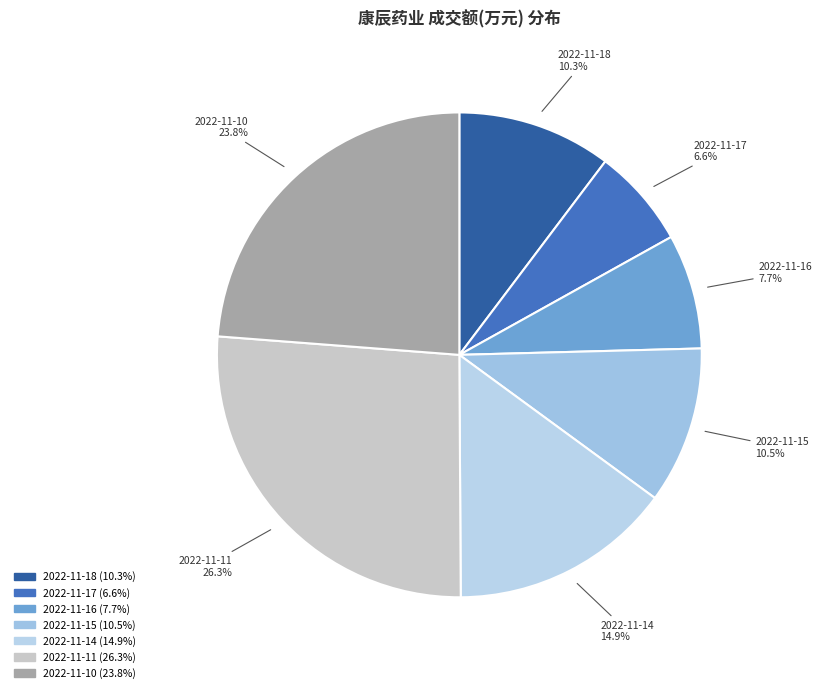

How much of the chart is everything except 2022-11-11?

73.7%